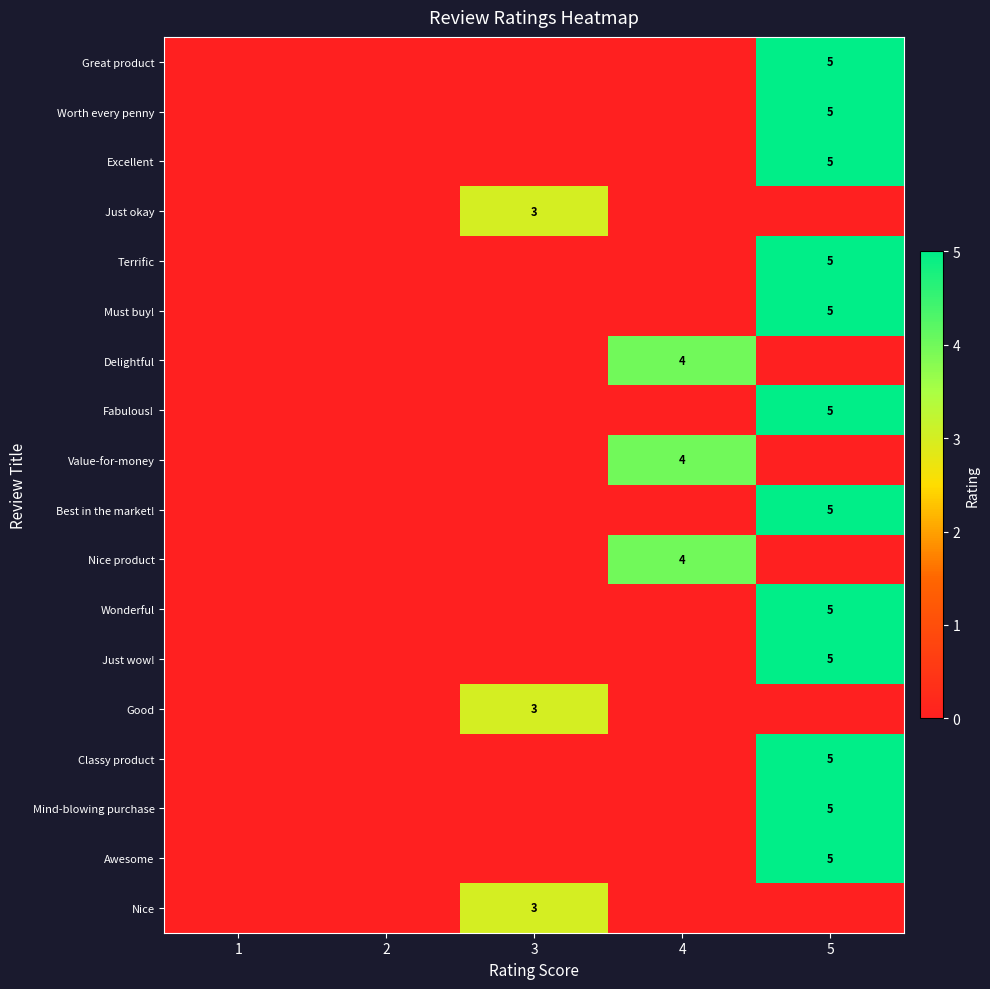

Is it true that Value-for-money equals 4 at 4?

True